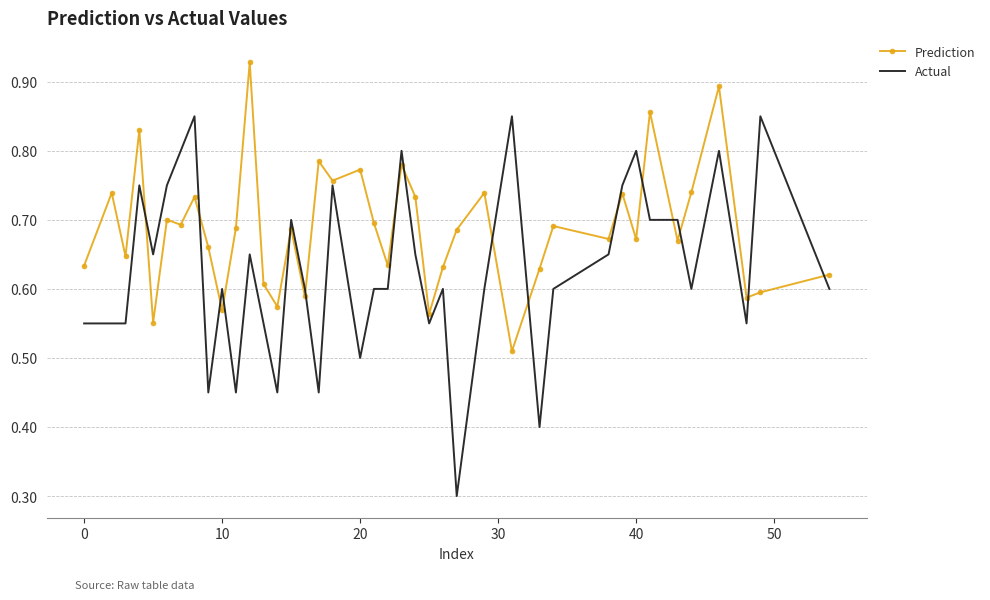

What is the minimum value shown in the chart?

0.3